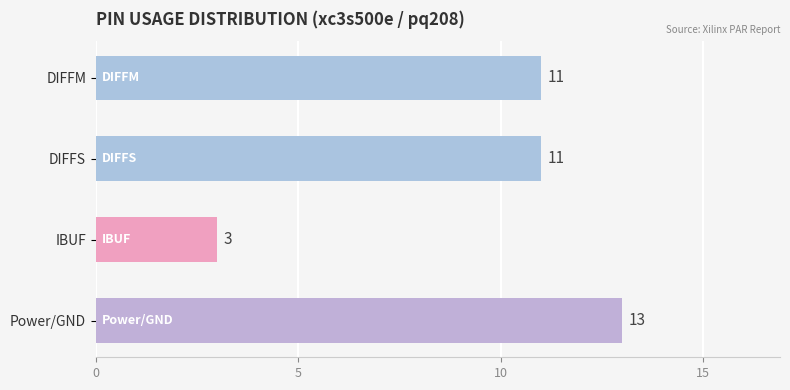

What is the maximum value shown in the chart?

13